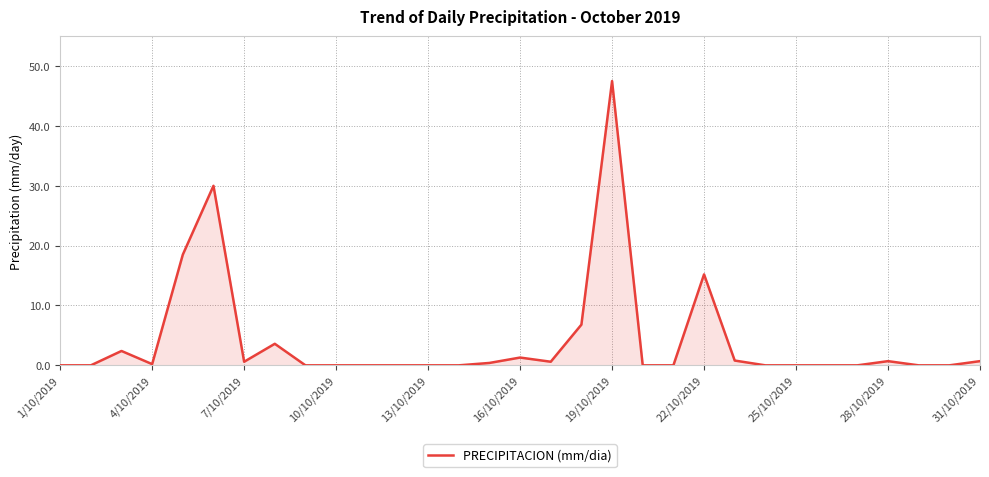

What is the greatest value displayed?

47.5